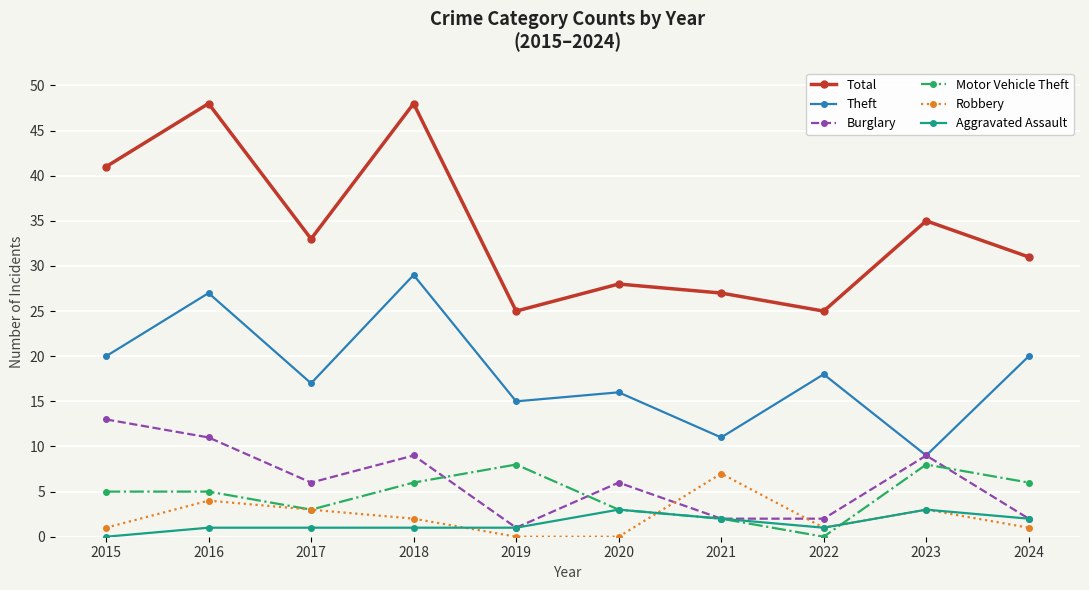

What is the greatest value displayed?

48